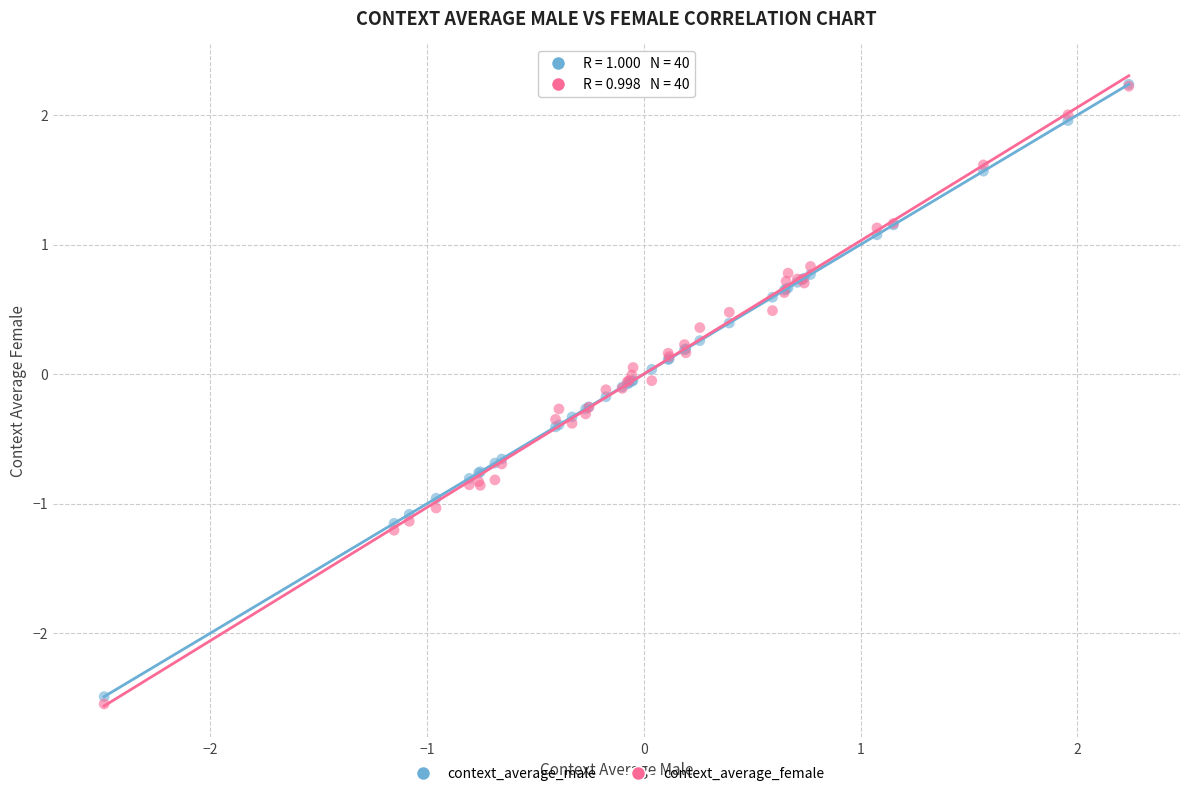

Which series contains the lowest Y value?

context_average_female